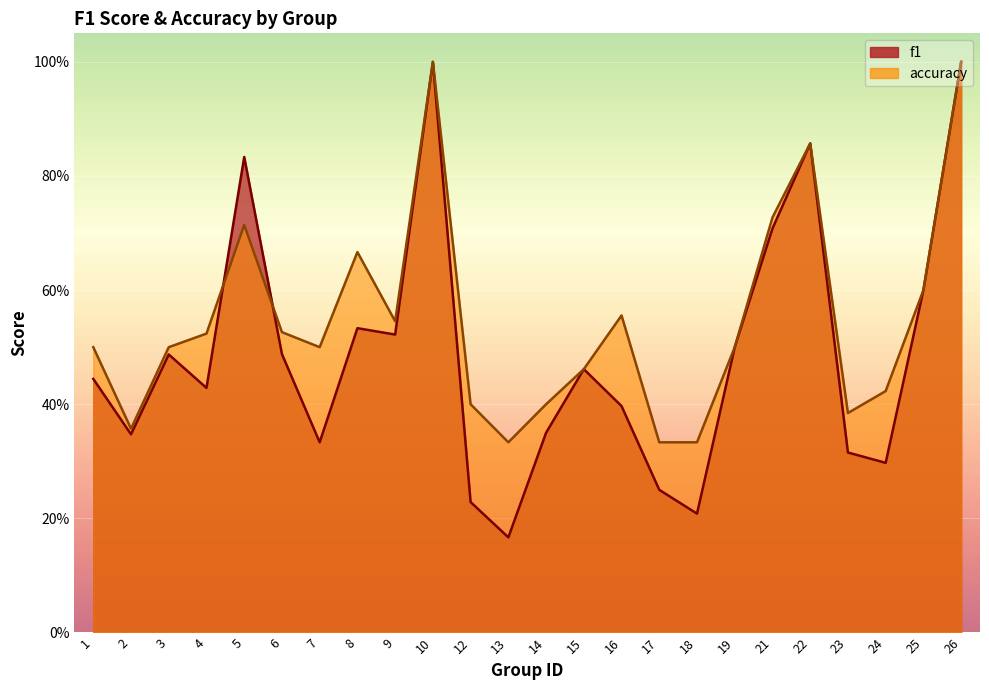

Which category has the lowest value across all series?

13